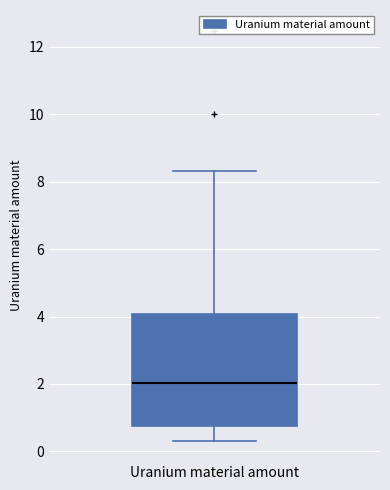

Where does the upper whisker of the box for Uranium material amount end on the y-axis? The values are not printed on the chart, so give them approximately, as read against the axis.

8.4